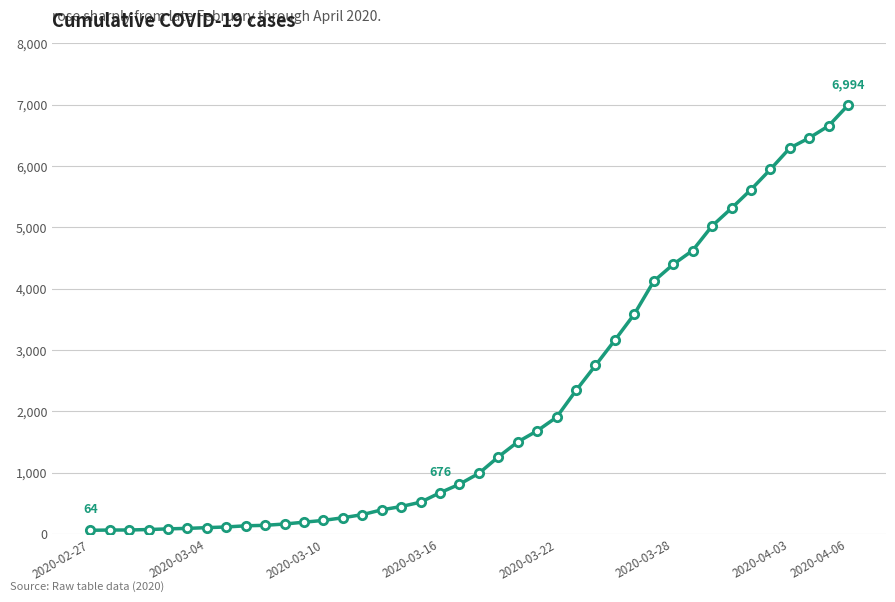

What is the difference between the maximum and minimum values?

6930